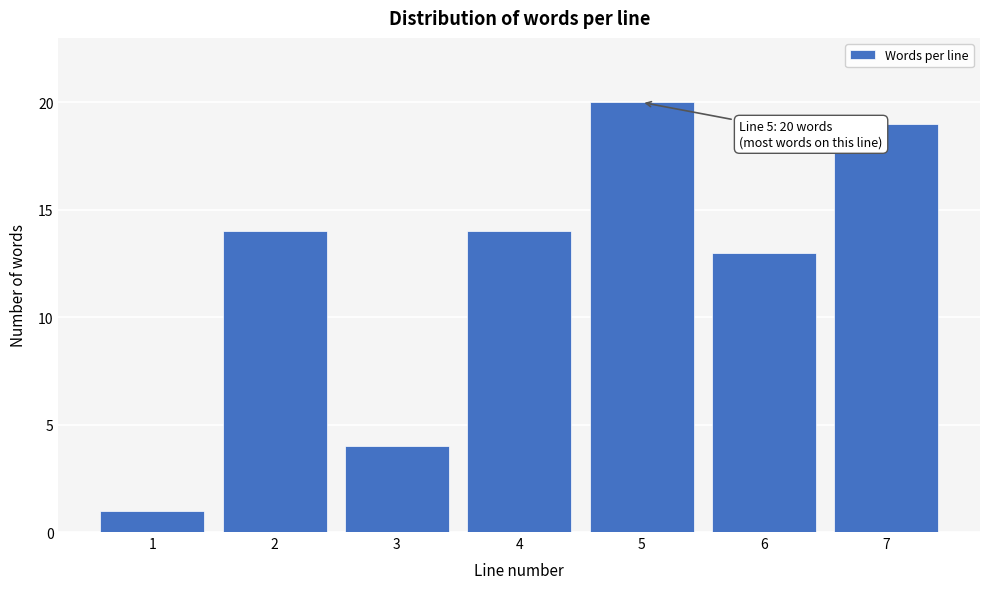

Reading left to right, extract all data points from this chart.

1	14	4	14	20	13	19